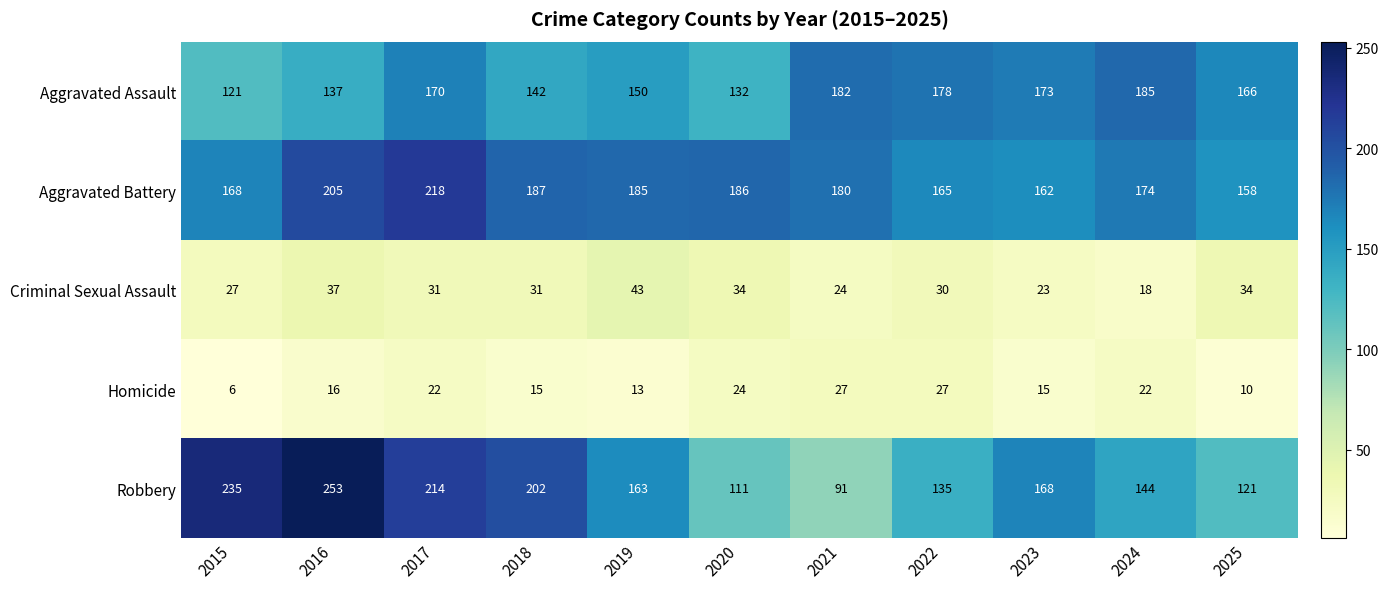

At which category does the chart reach its minimum across all series?

2015